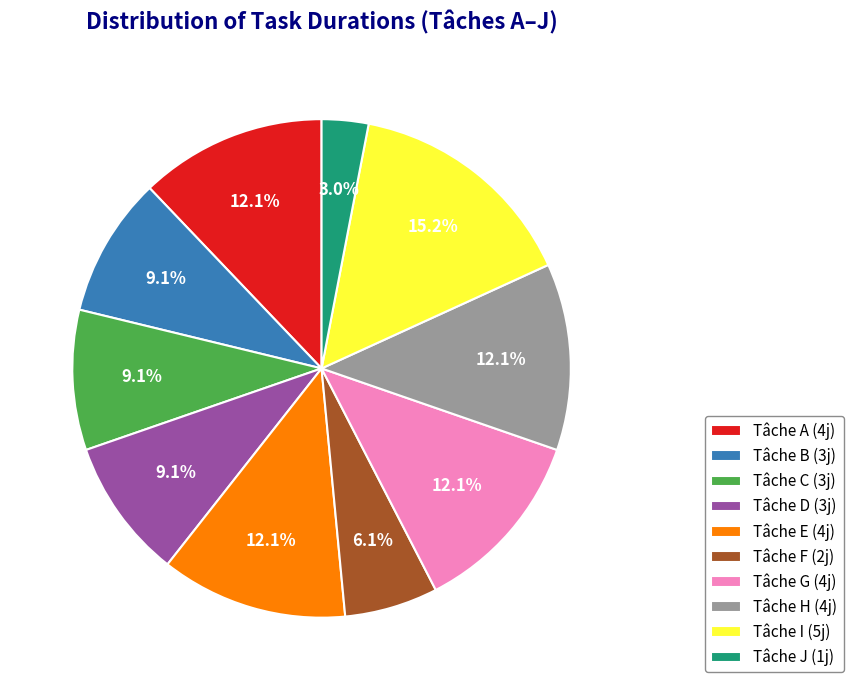

To the nearest percent, what is the average slice percentage?

10%